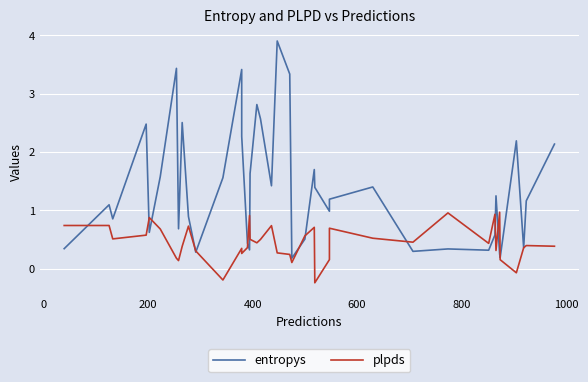

What is the minimum value for plpds?

-0.2